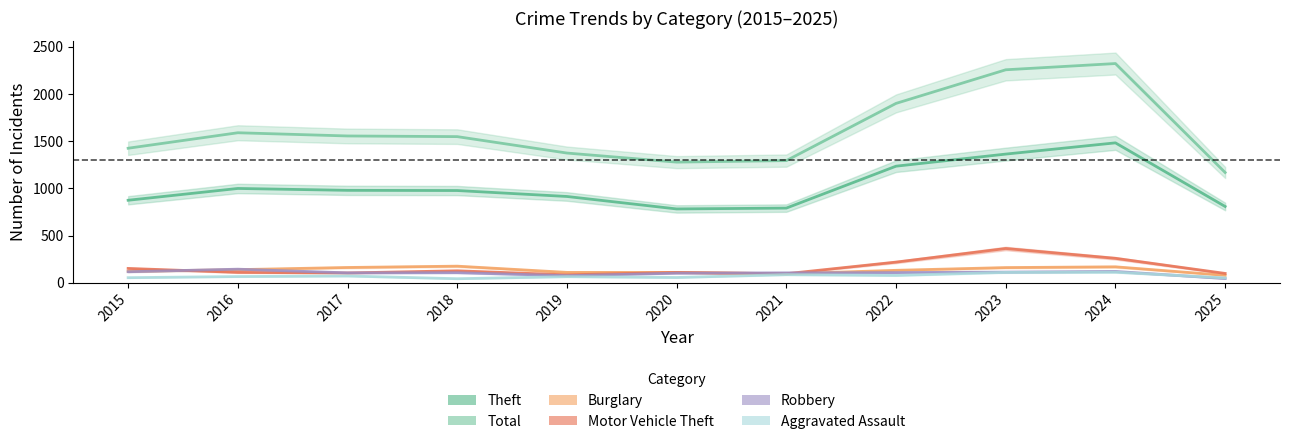

Reading right to left, what are all the values shown in this chart?

Theft: 2025=808	2024=1482	2023=1363	2022=1235	2021=791	2020=782	2019=914	2018=977	2017=979	2016=999	2015=874
Total: 2025=1168	2024=2322	2023=2256	2022=1900	2021=1294	2020=1278	2019=1374	2018=1548	2017=1555	2016=1589	2015=1425
Burglary: 2025=79	2024=169	2023=161	2022=132	2021=95	2020=110	2019=110	2018=176	2017=162	2016=139	2015=121
Motor Vehicle Theft: 2025=99	2024=259	2023=363	2022=219	2021=96	2020=109	2019=84	2018=127	2017=104	2016=110	2015=152
Robbery: 2025=45	2024=120	2023=113	2022=108	2021=105	2020=102	2019=75	2018=107	2017=105	2016=144	2015=117
Aggravated Assault: 2025=51	2024=112	2023=110	2022=78	2021=86	2020=56	2019=65	2018=43	2017=72	2016=66	2015=54